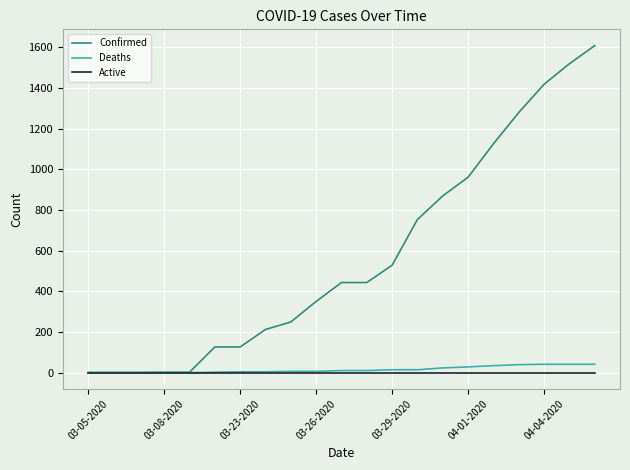

Which series has the largest range (max minus min)?

Confirmed